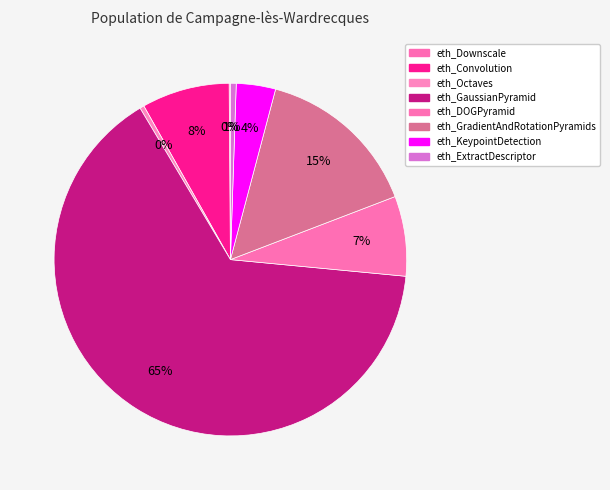

Does any single category account for the majority?

Yes